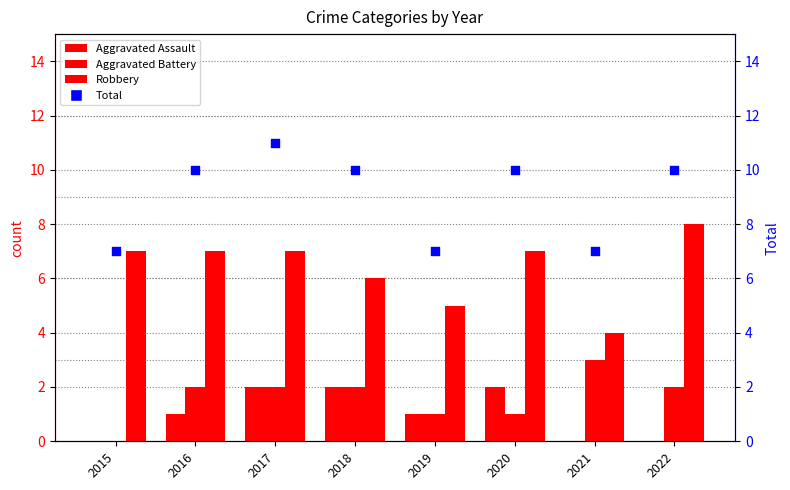

Which series contains the lowest Y value?

Aggravated Assault